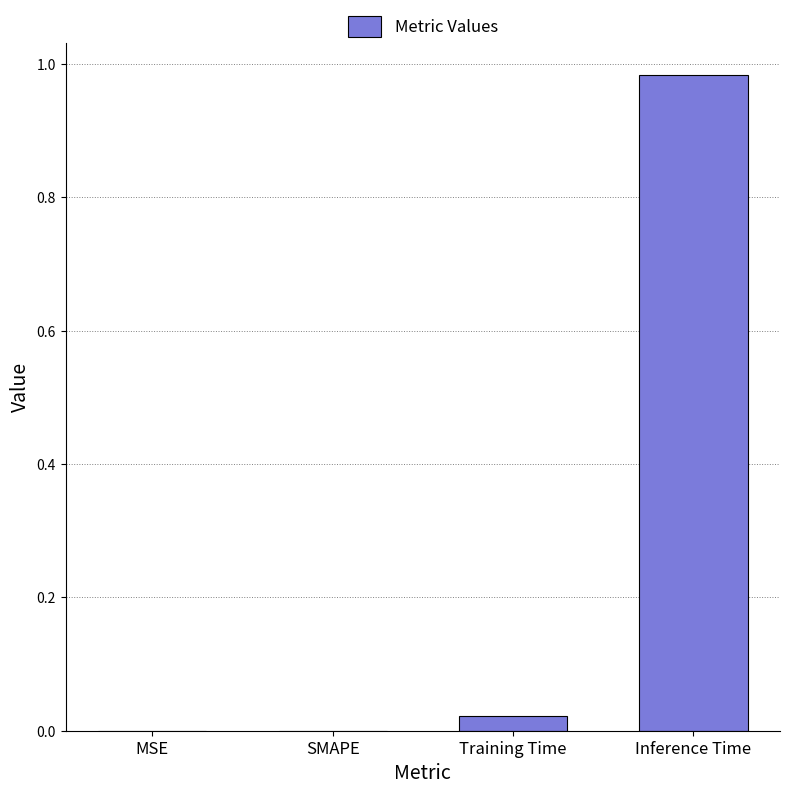

At which category does the chart reach its peak across all series?

Inference Time